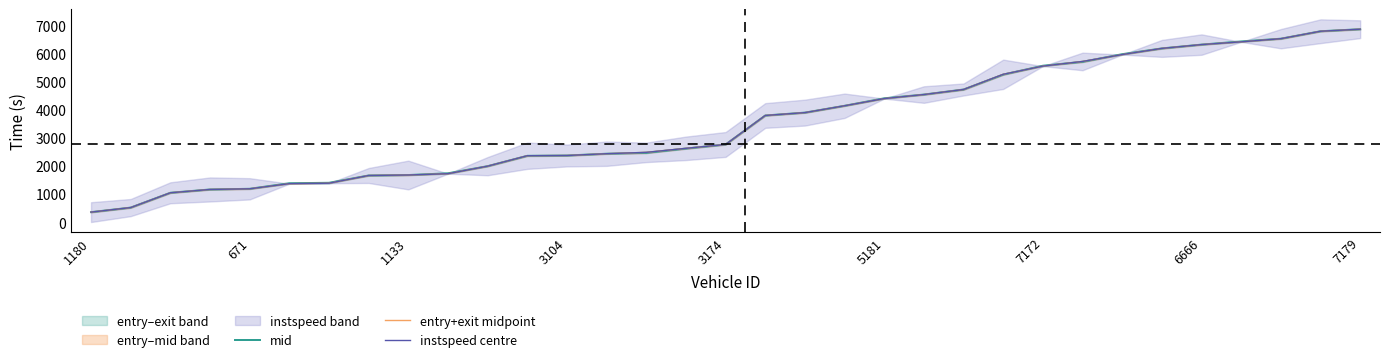

What is the value of the instspeed centre point at the 21st from the left?

4403.0